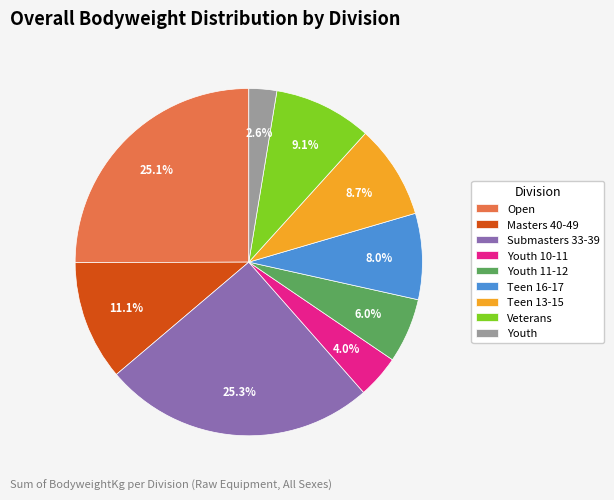

Which slice is the smallest?

Youth